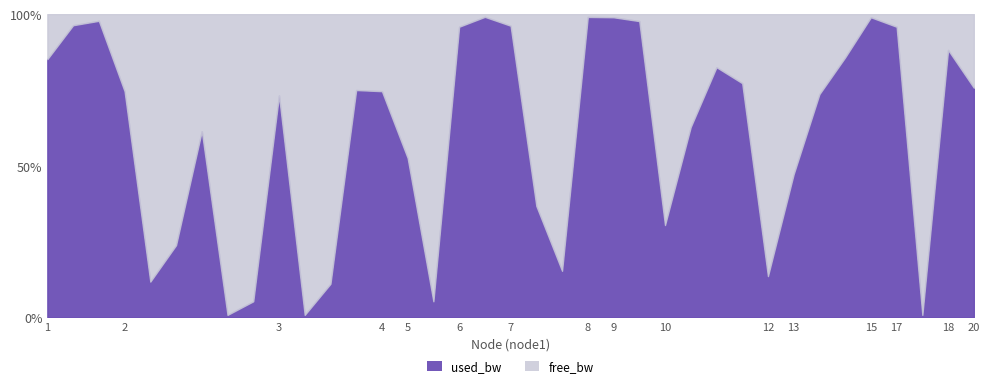

Does the chart display data point markers on the line(s)?

No